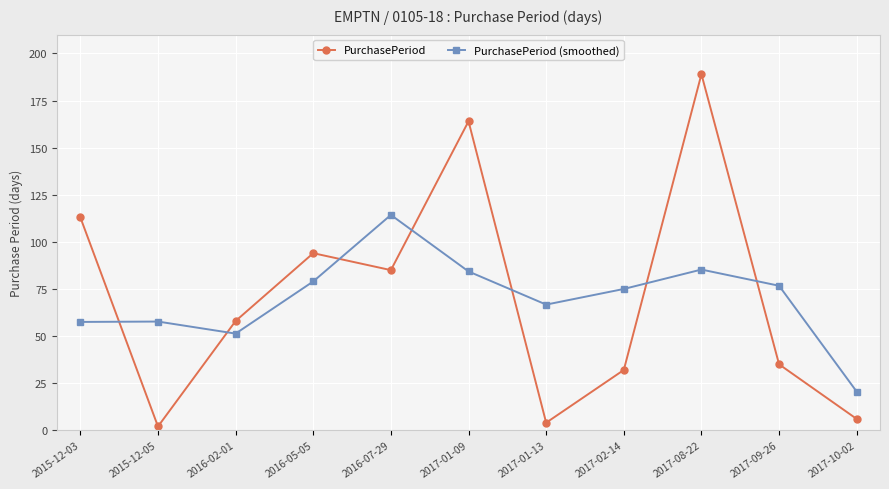

How many intersections are there between PurchasePeriod and PurchasePeriod (smoothed)?

7